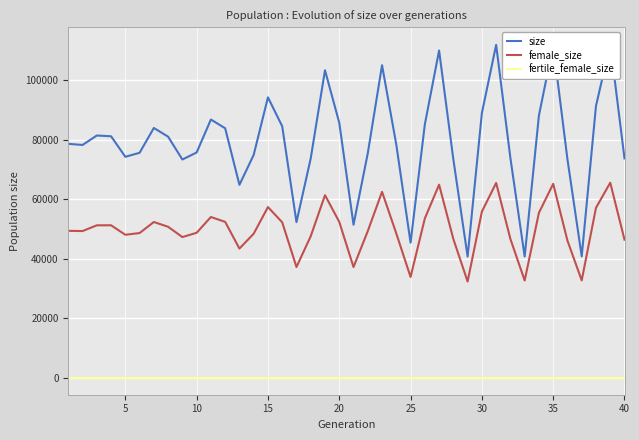

True or false: size and fertile_female_size cross at least once.

False